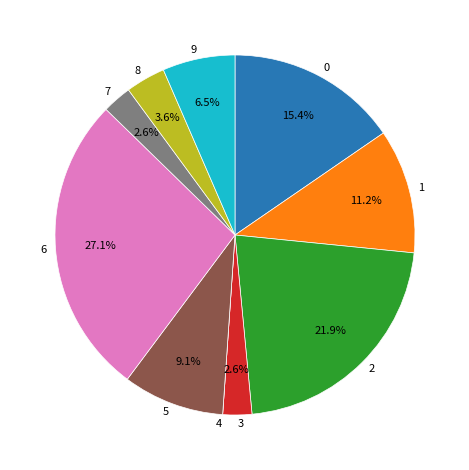

Do 9 and 3 together represent more than half of the pie?

No